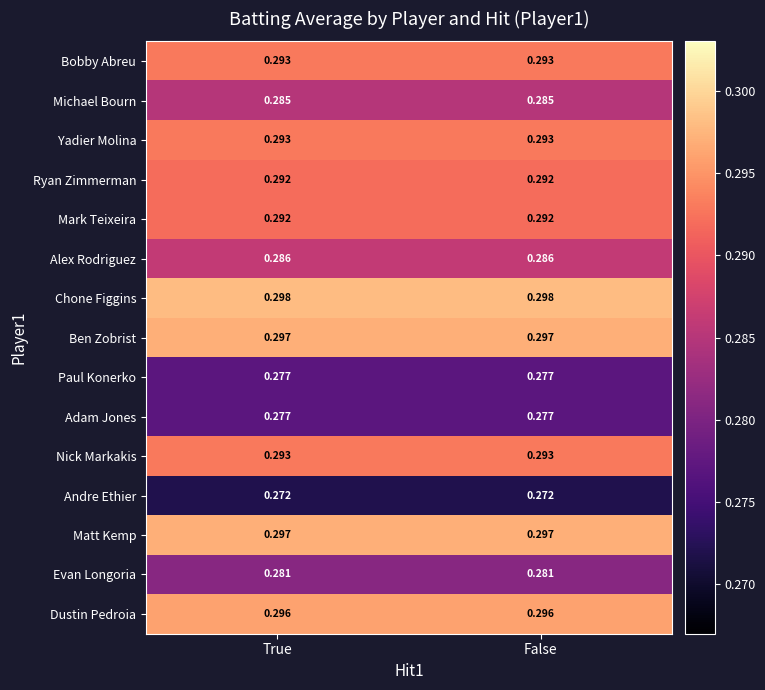

Which series has the largest total across all categories?

Chone Figgins